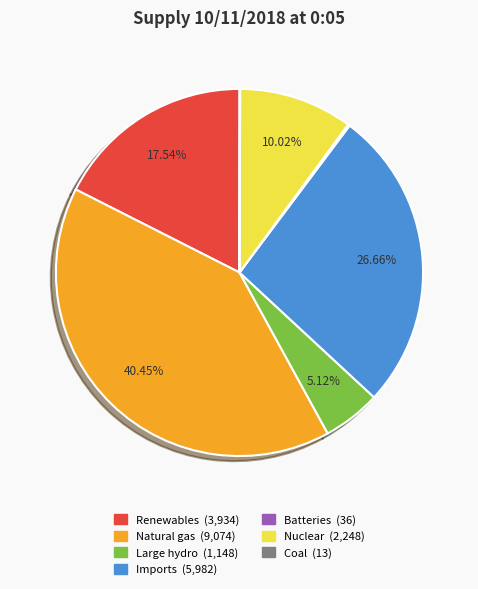

Which category has the biggest portion of the pie?

Natural gas